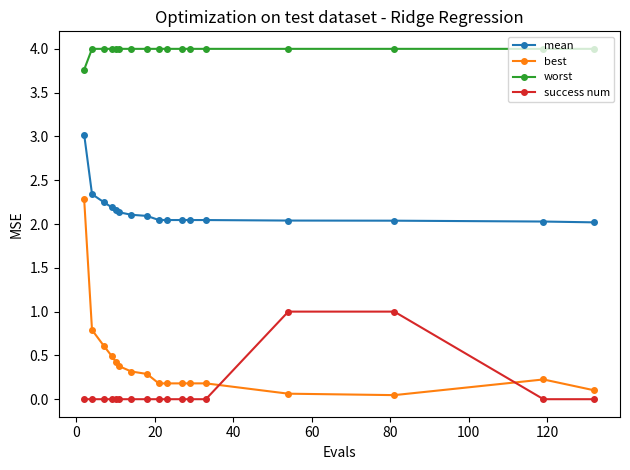

True or false: mean and best intersect in this chart.

False